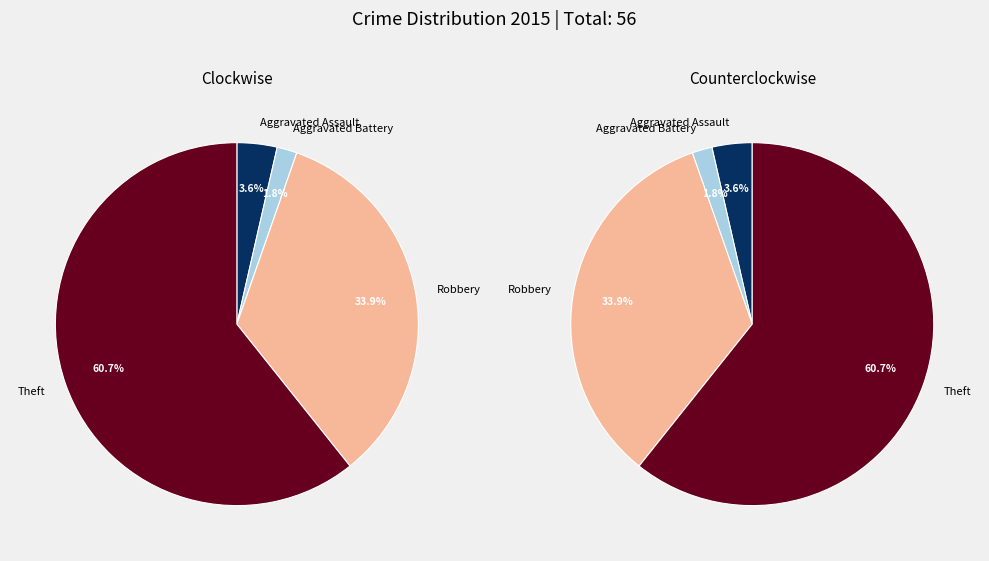

Which category has the biggest portion of the pie?

Theft